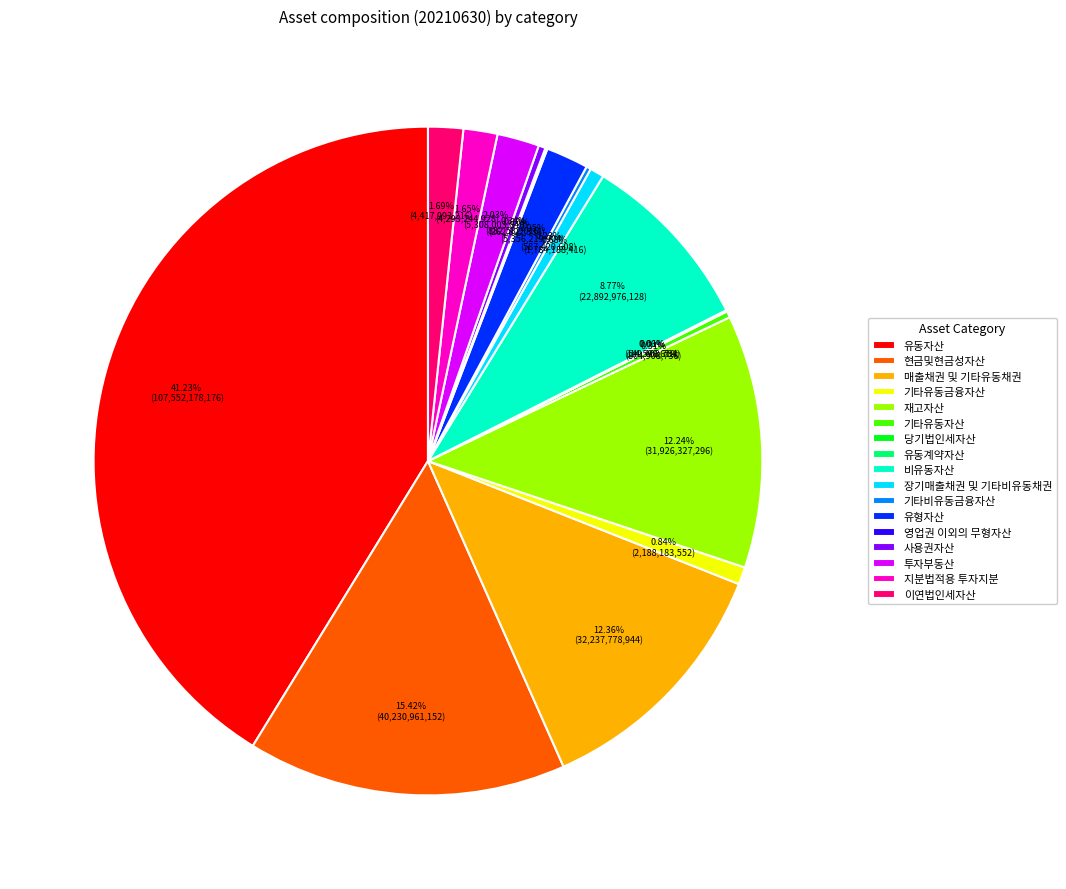

Which slice is the largest?

유동자산